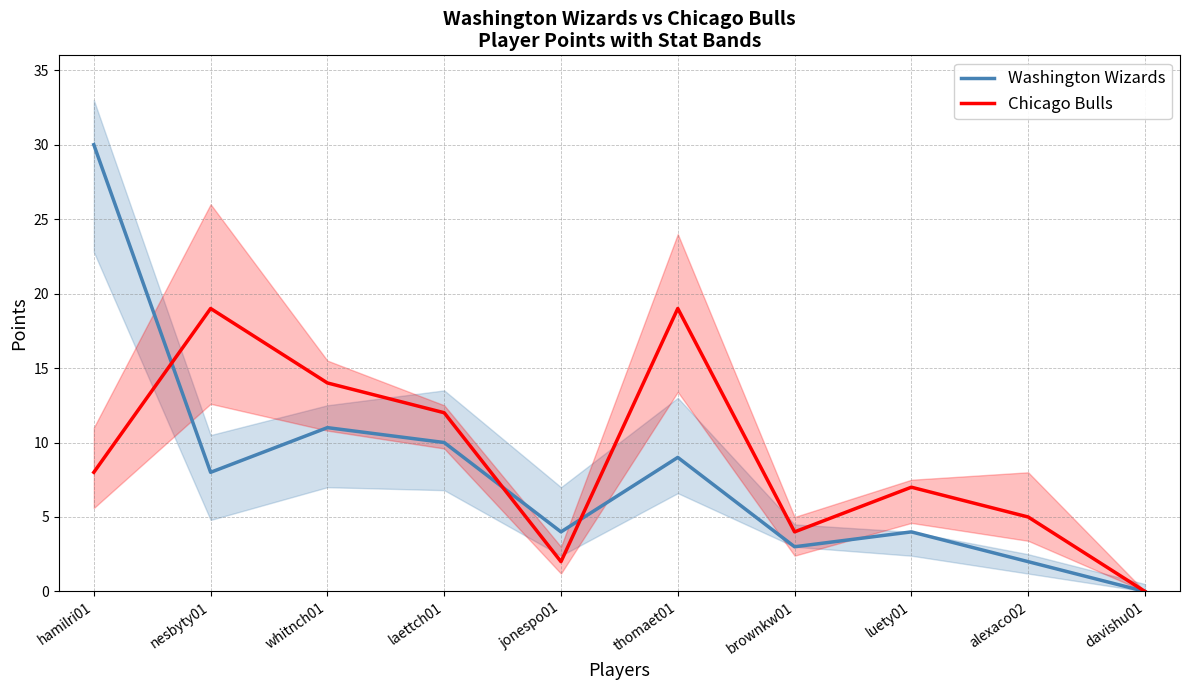

Which series changed the most between hamilri01 and davishu01?

Washington Wizards